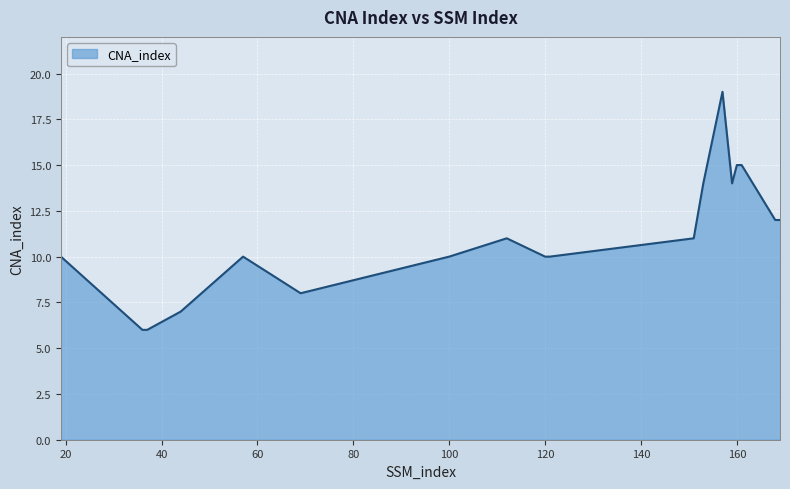

How many series are shown in this chart?

1